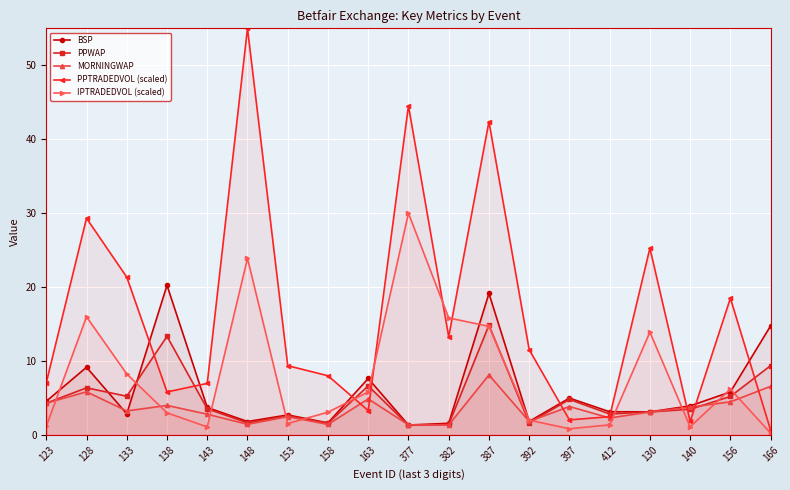

What is the approximate value of IPTRADEDVOL (scaled) at 377?

30.0